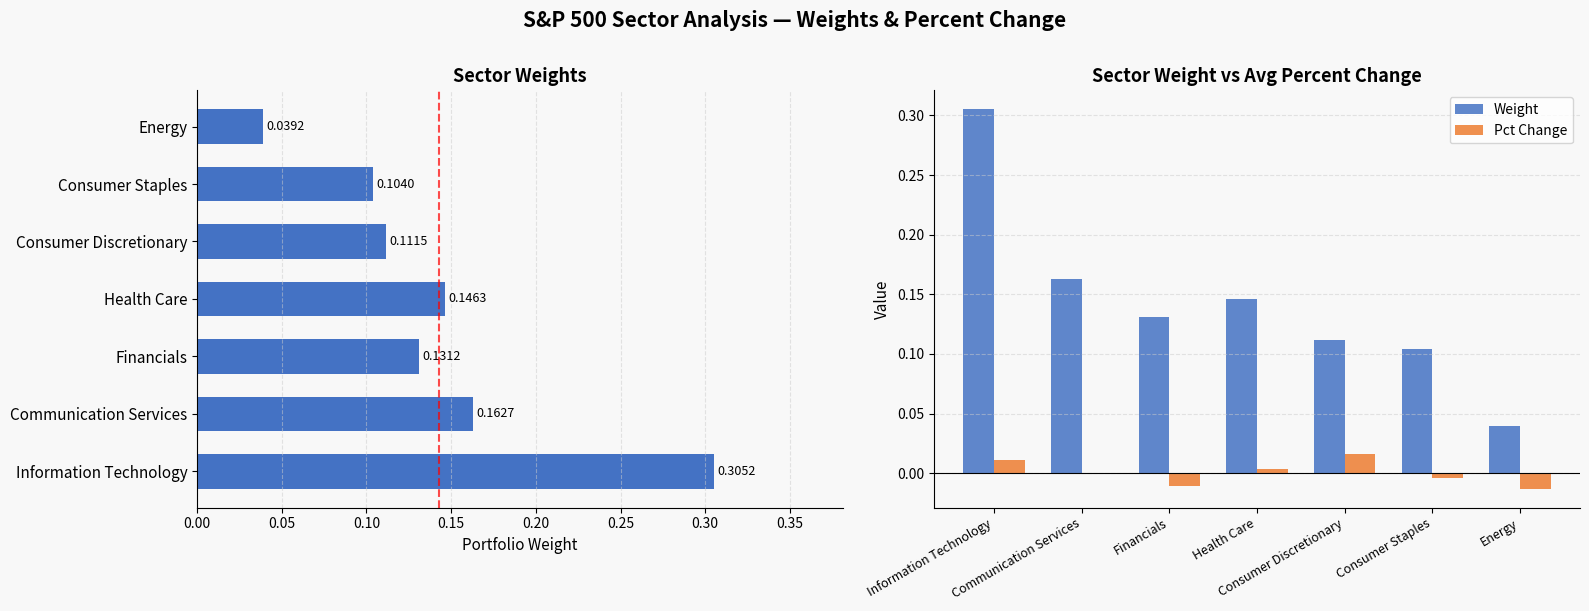

At how many categories does at least one series exceed 0?

7